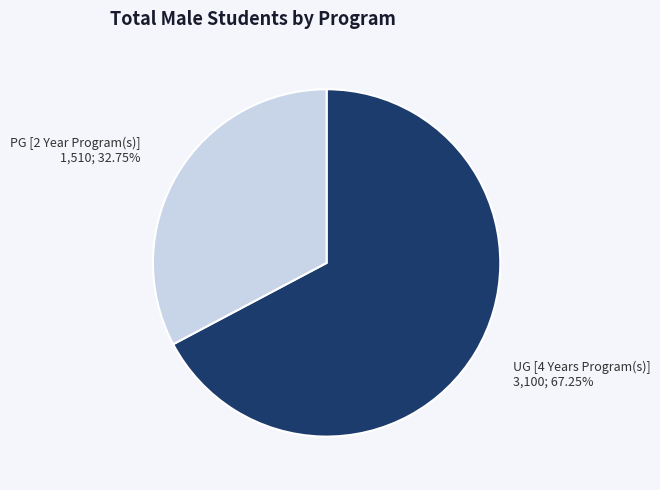

Is there any slice that represents more than half of the pie?

Yes